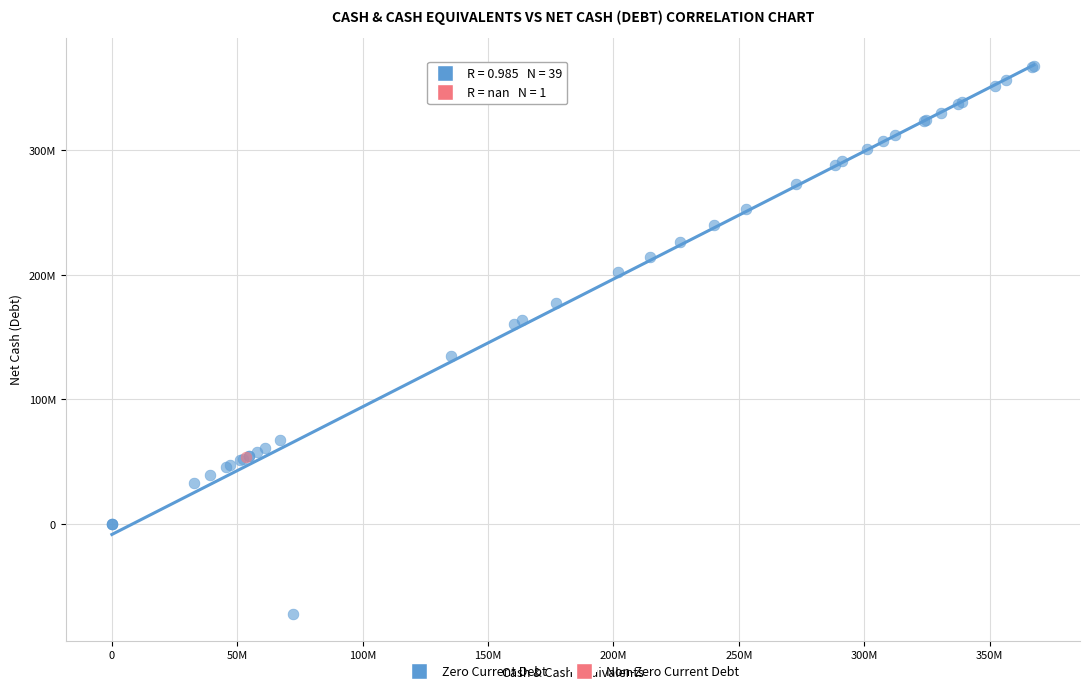

What are all the series names shown in the legend?

Zero Current Debt, Non-Zero Current Debt